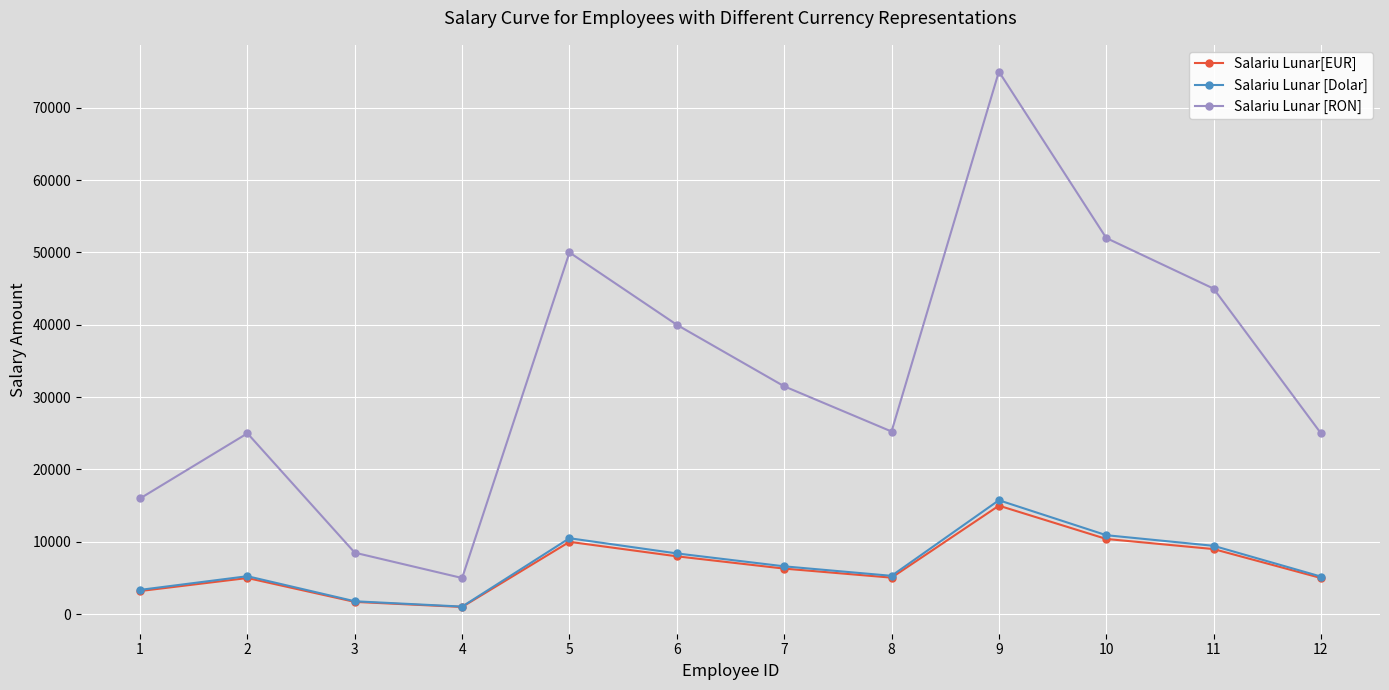

At which label is Salariu Lunar[EUR] closest to 8000?

6